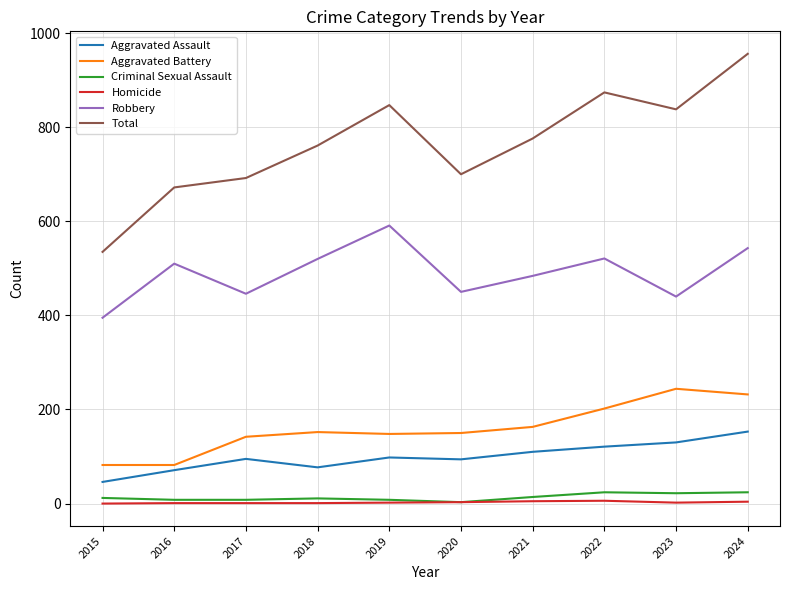

True or false: Robbery and Total cross at least once.

False